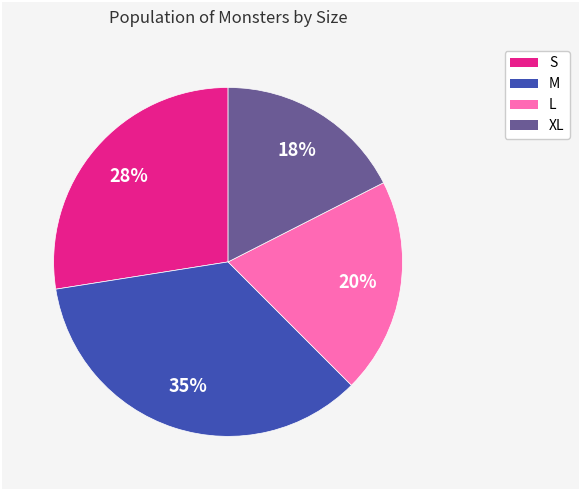

To the nearest percent, what is the difference between the L and XL slice percentages?

3%